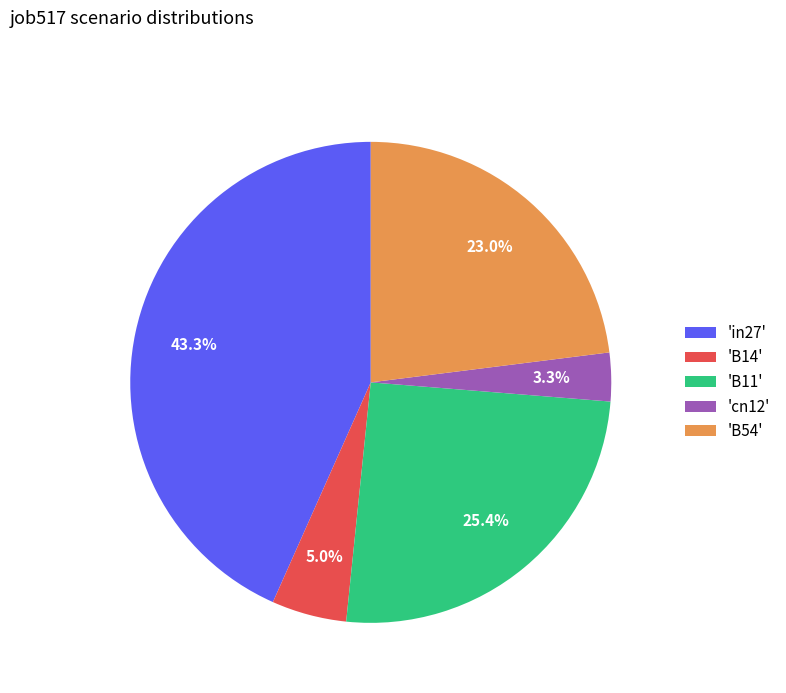

What is the largest slice in the pie chart?

'in27'